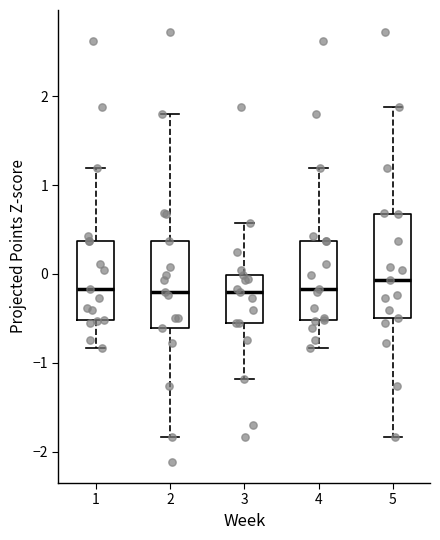

Comparing the boxes themselves (not the whiskers), which one is the tallest?

5